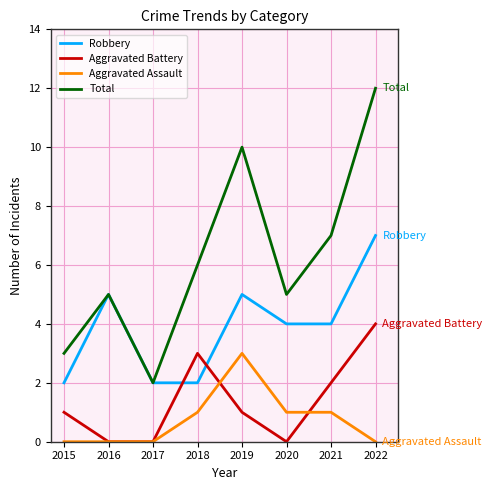

Which series has the largest range (max minus min)?

Total